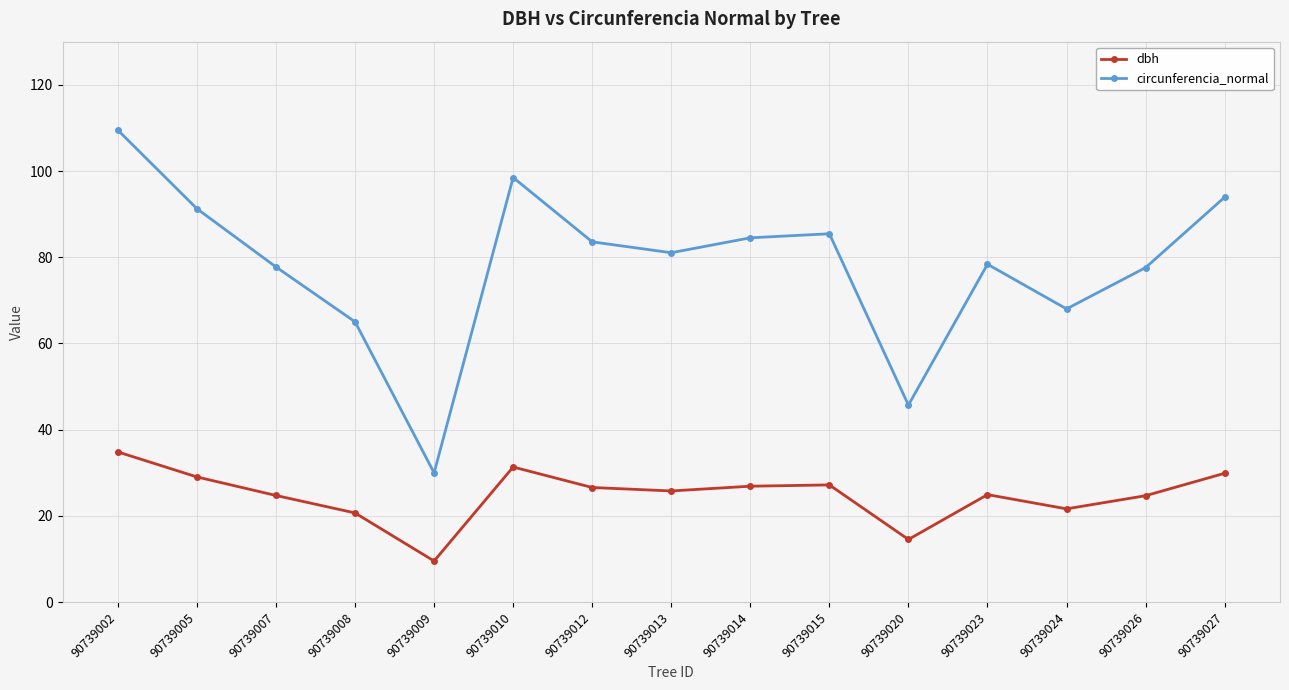

At which category does circunferencia_normal reach its first local peak?

90739010